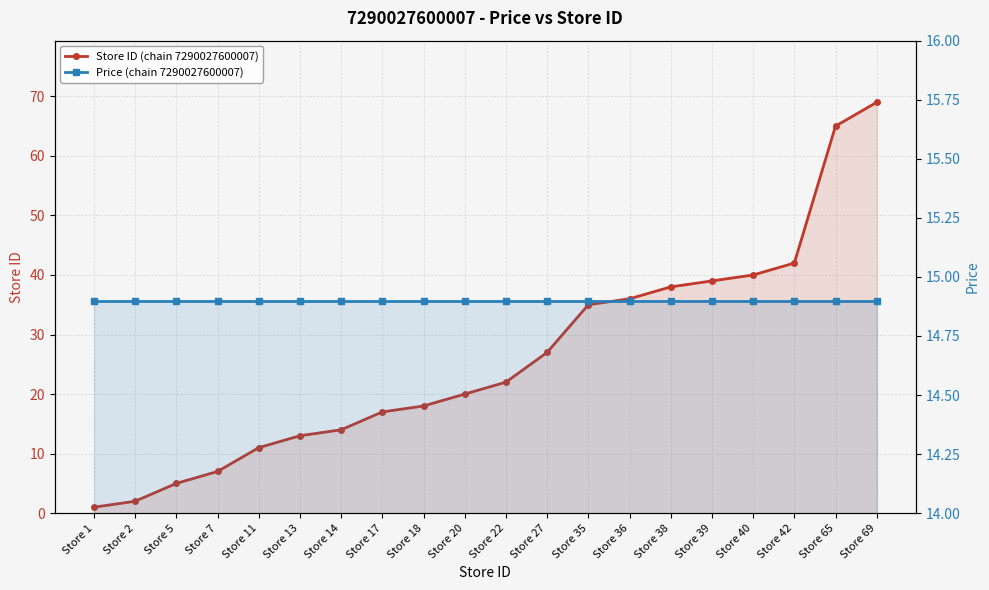

Which series has the widest spread of values?

Store ID (chain 7290027600007)